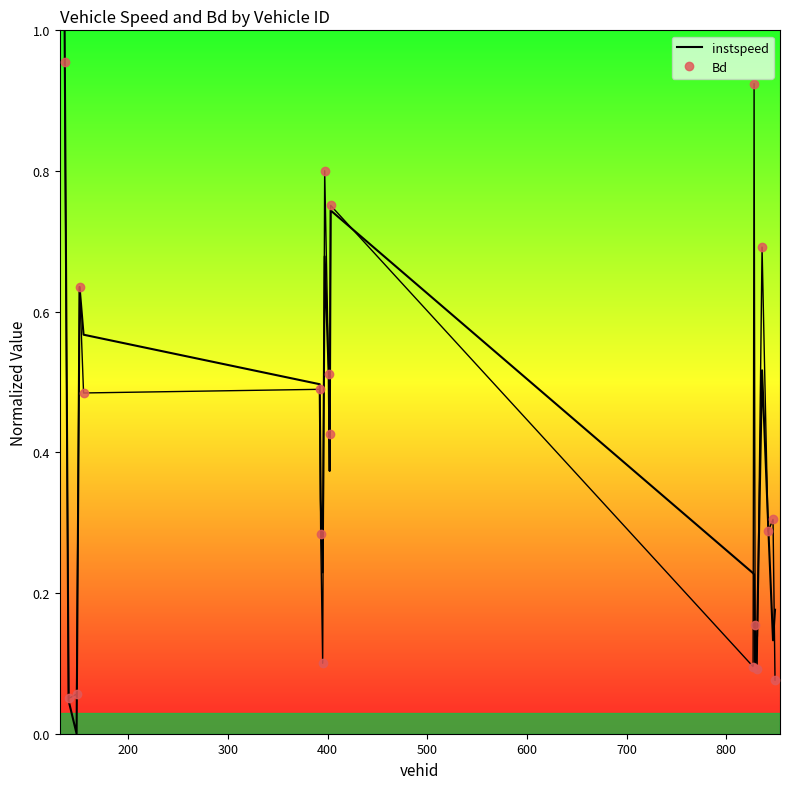

Rank the series by their maximum value, from highest to lowest.

instspeed, Bd